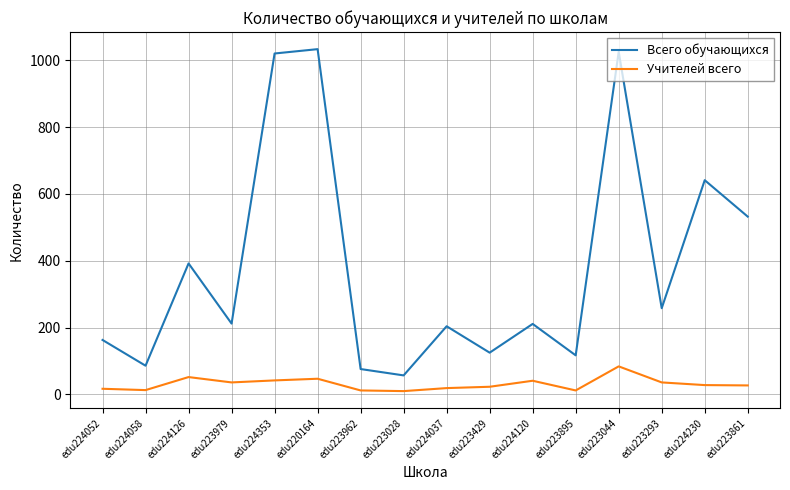

At how many categories does at least one series exceed 11?

16